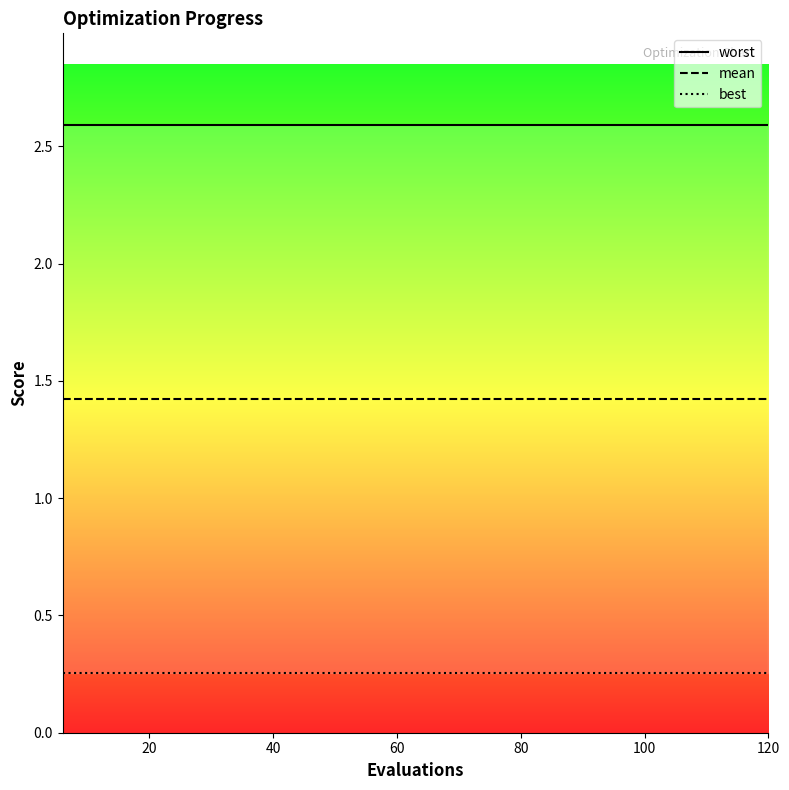

True or false: mean and best intersect in this chart.

False